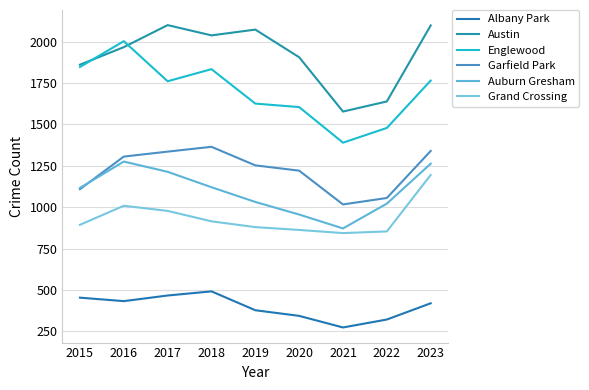

Is this an area chart (filled region under the line)?

No